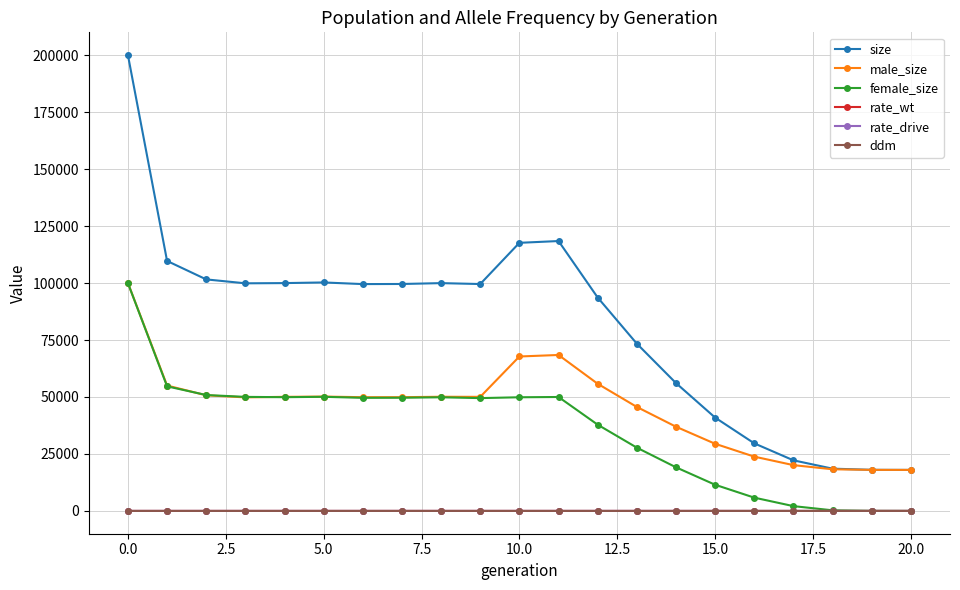

True or false: ddm and male_size cross at least once.

False